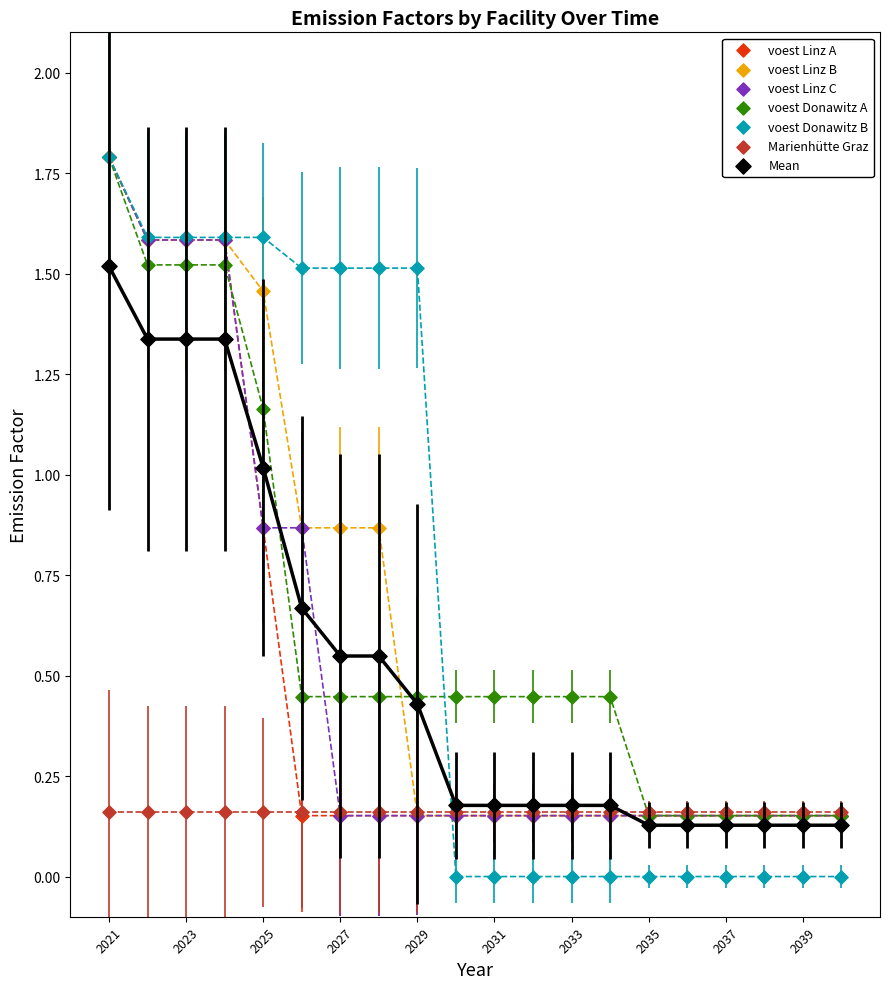

What are all the series names shown in the legend?

voest Linz A, voest Linz B, voest Linz C, voest Donawitz A, voest Donawitz B, Marienhütte Graz, Mean